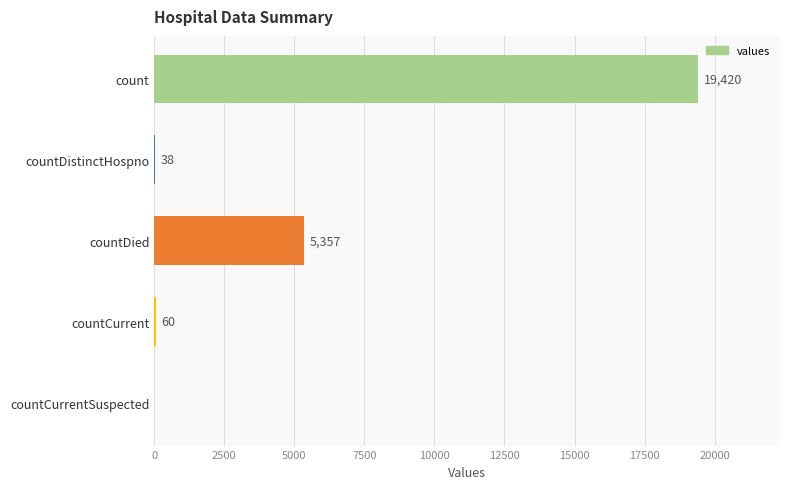

Is it true that the value at countDied is 7537?

False